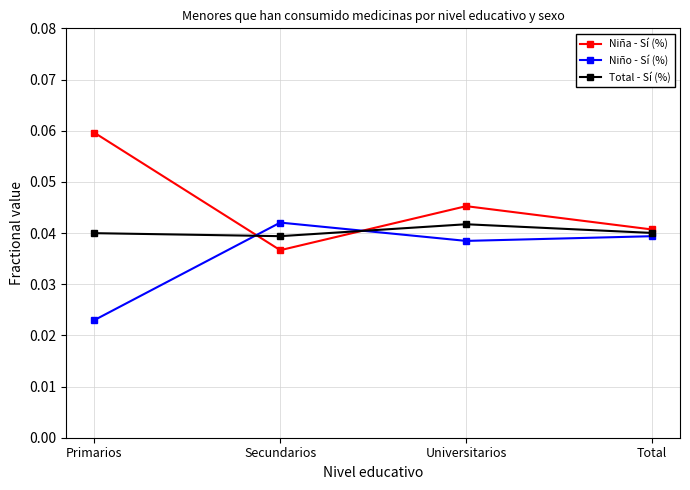

At which category does Niño - Sí (%) reach its first local peak?

Secundarios